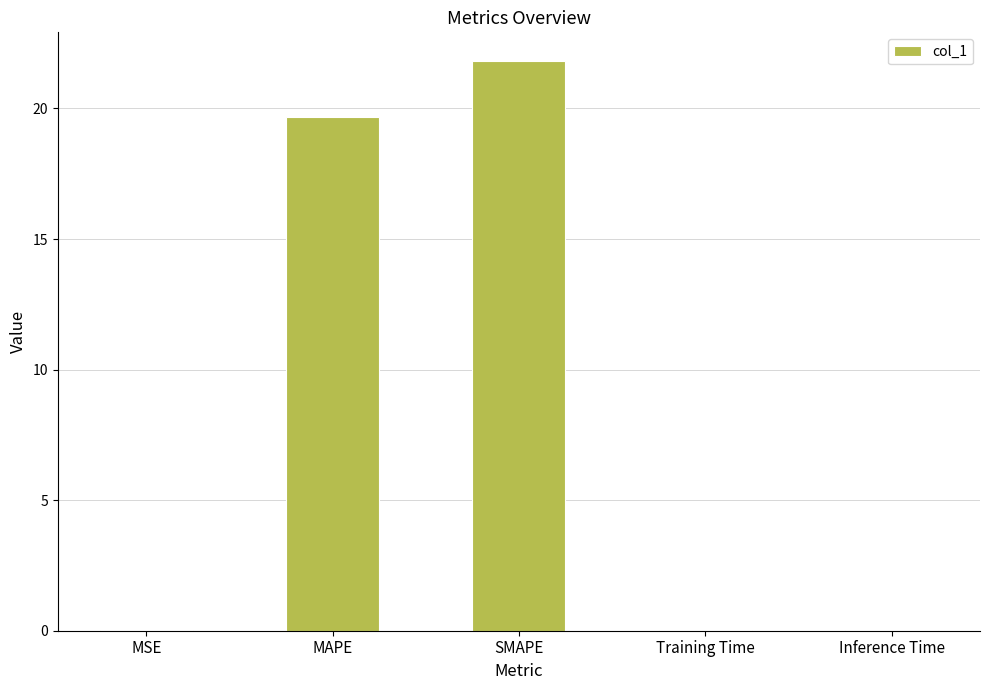

Between SMAPE and MSE, which is larger?

SMAPE